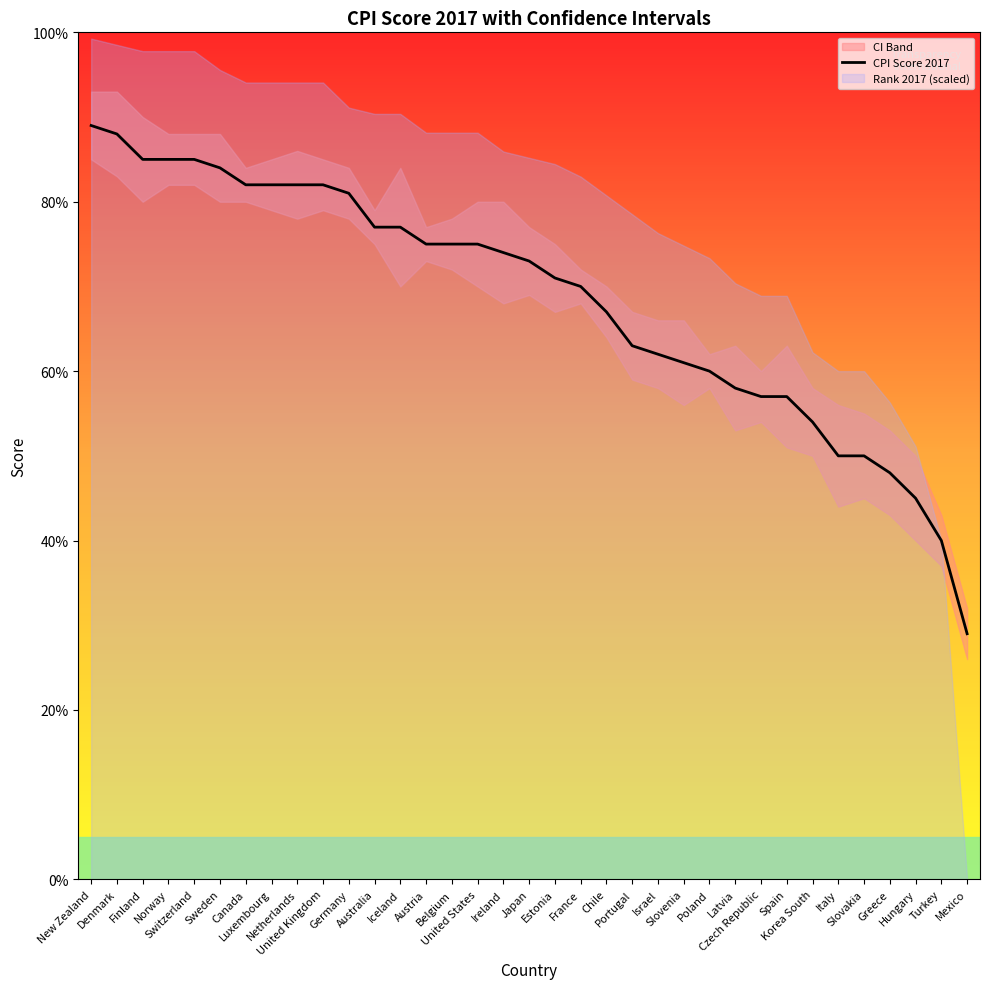

What is the value of the 2nd point from the left?

88